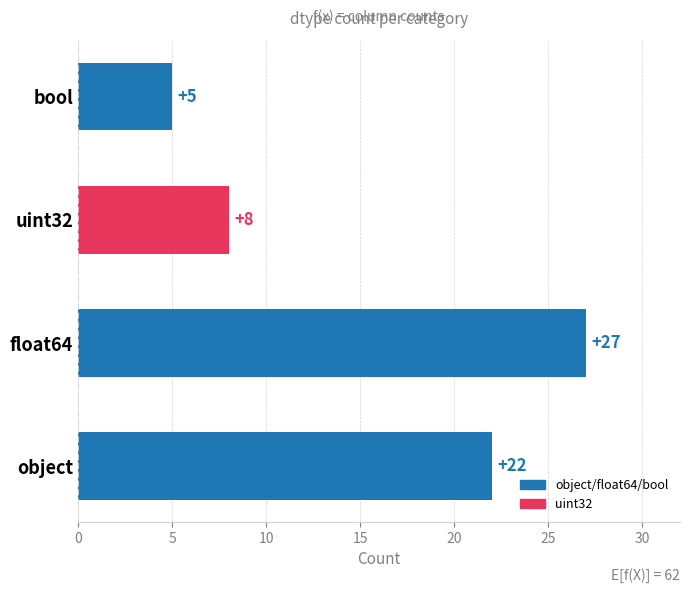

What is the difference between the second highest and second lowest values?

14